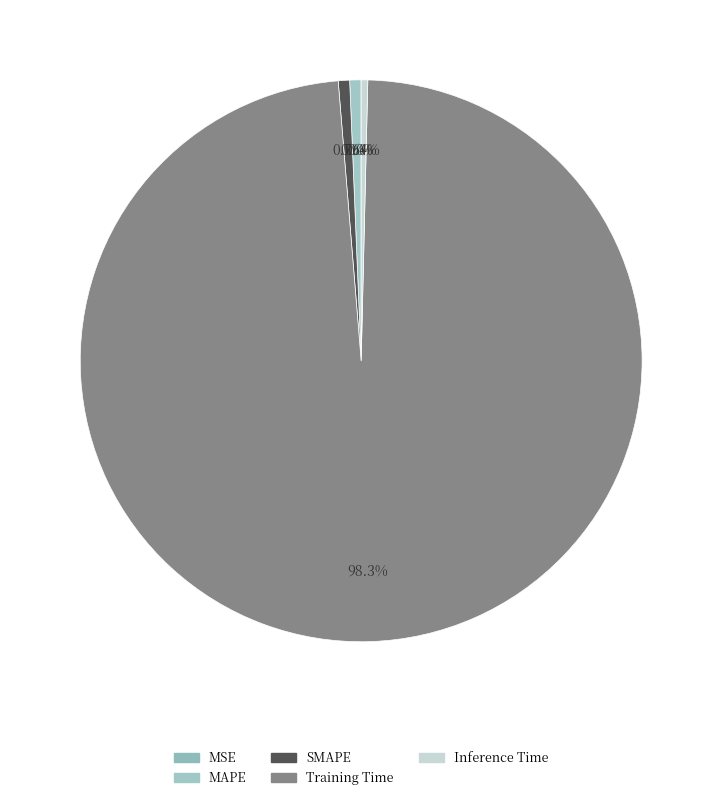

How many segments does this pie chart have?

5